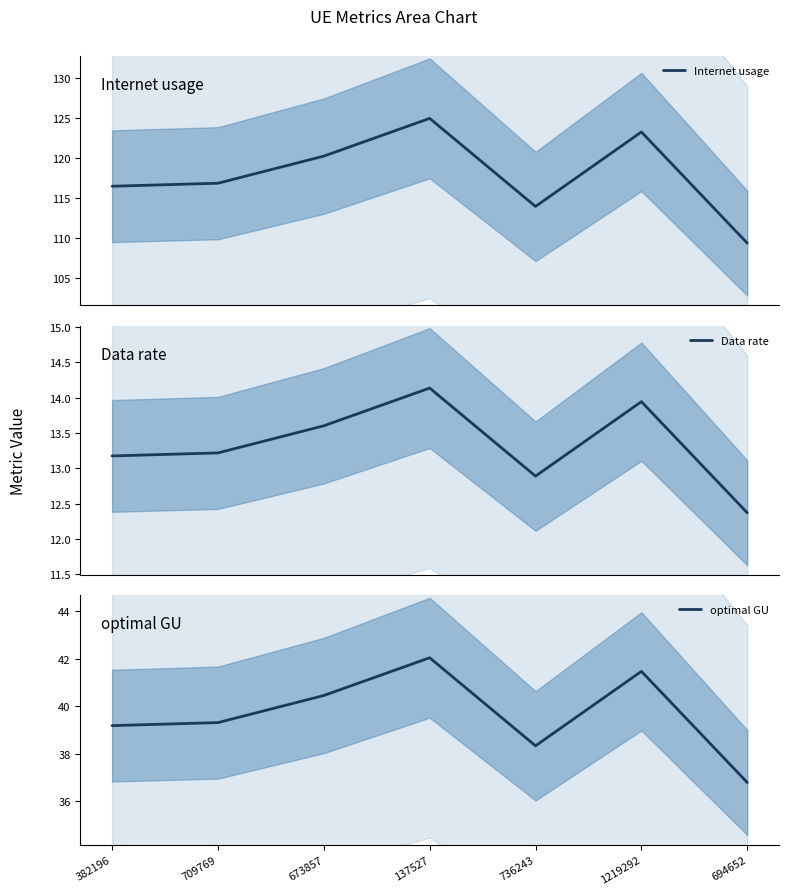

List the series in order of their overall mean, highest first.

Internet usage, optimal GU, Data rate